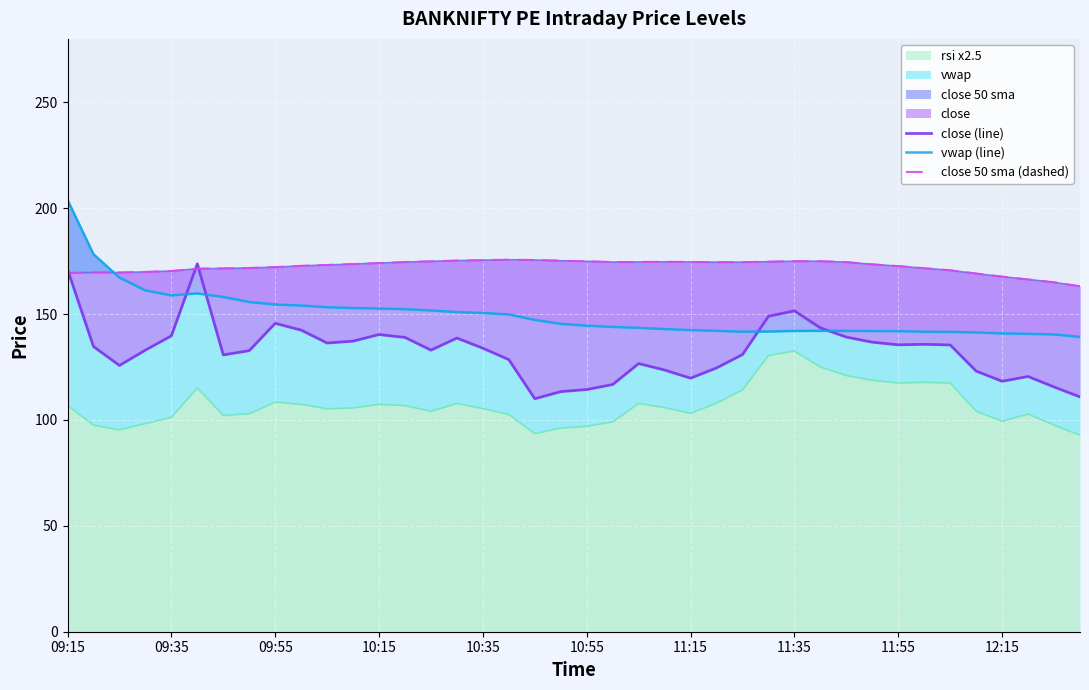

How many lines are shown in the chart?

3